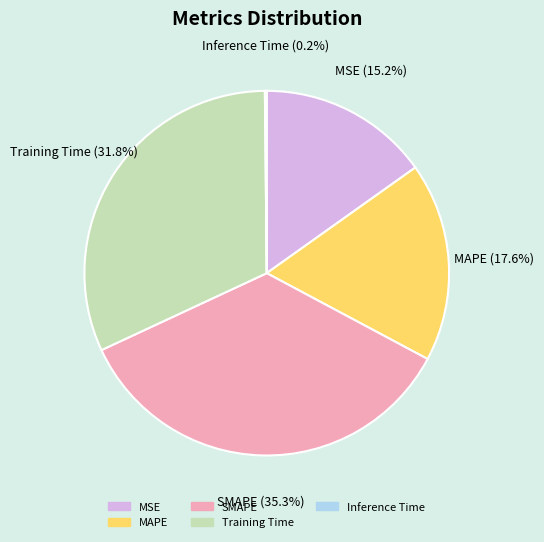

Is there a majority slice in this chart?

No